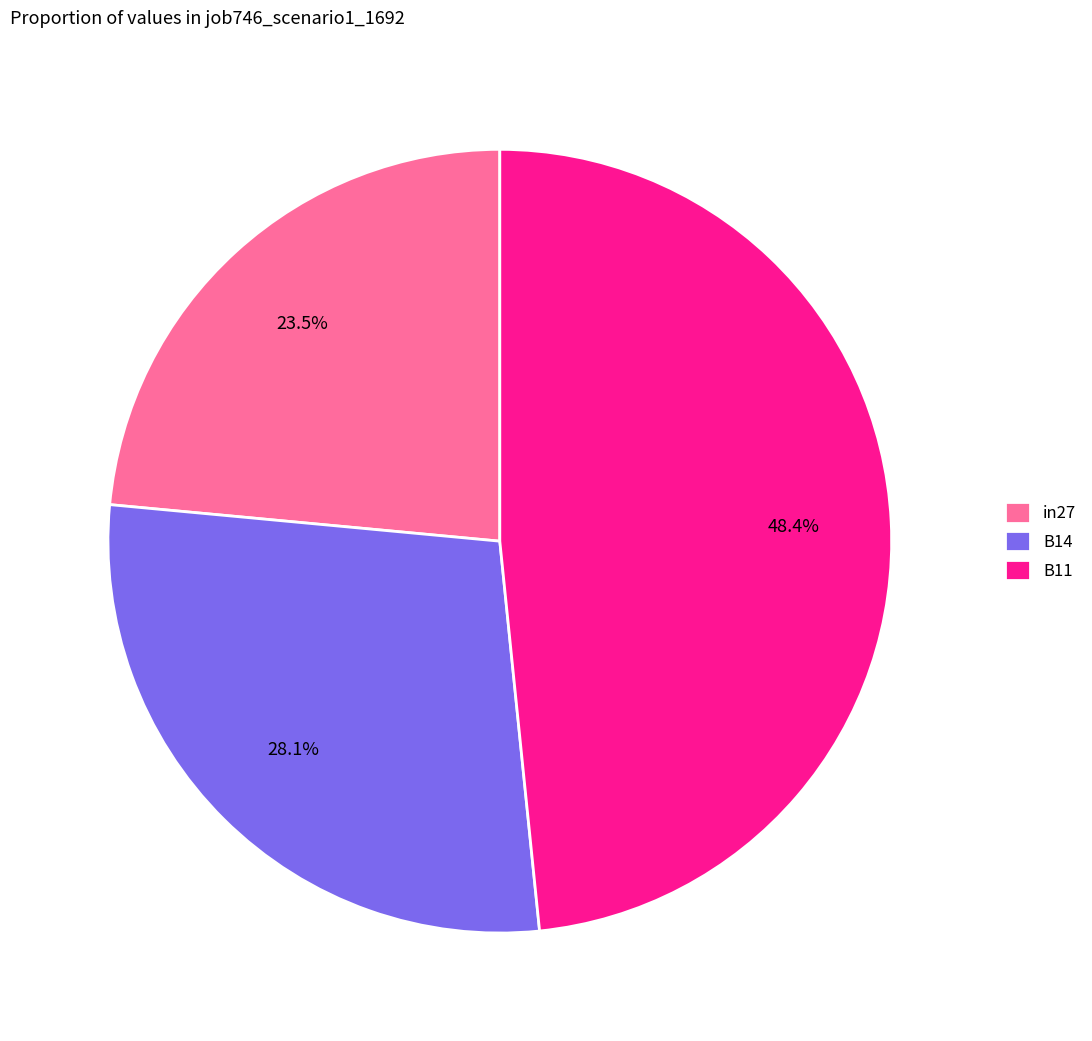

To the nearest percent, what is the difference between the largest and smallest slice percentages?

25%